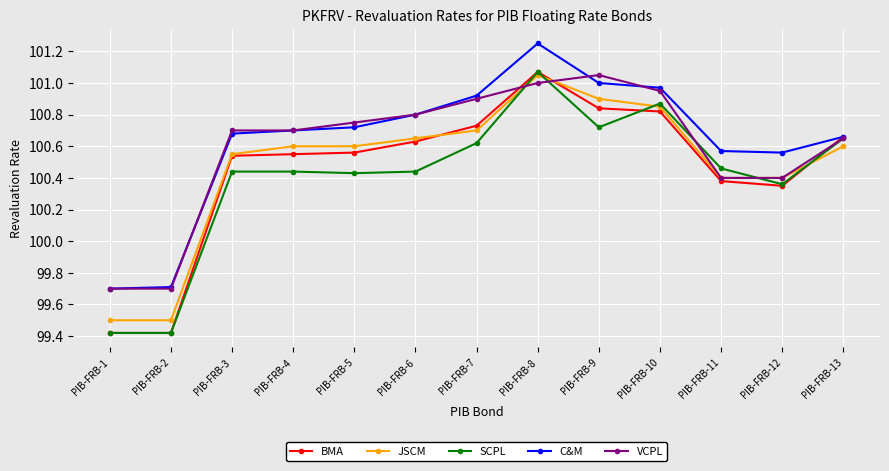

What is the smallest value displayed?

99.4